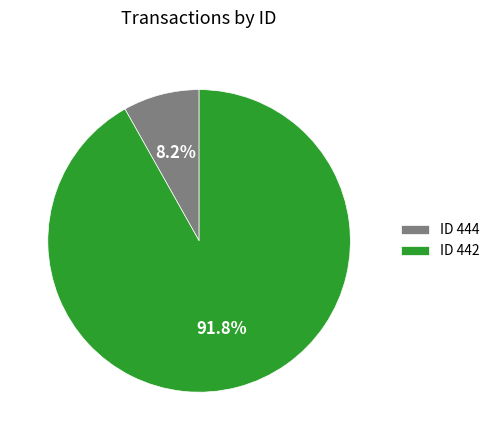

Which slice represents more than half of the pie?

ID 442